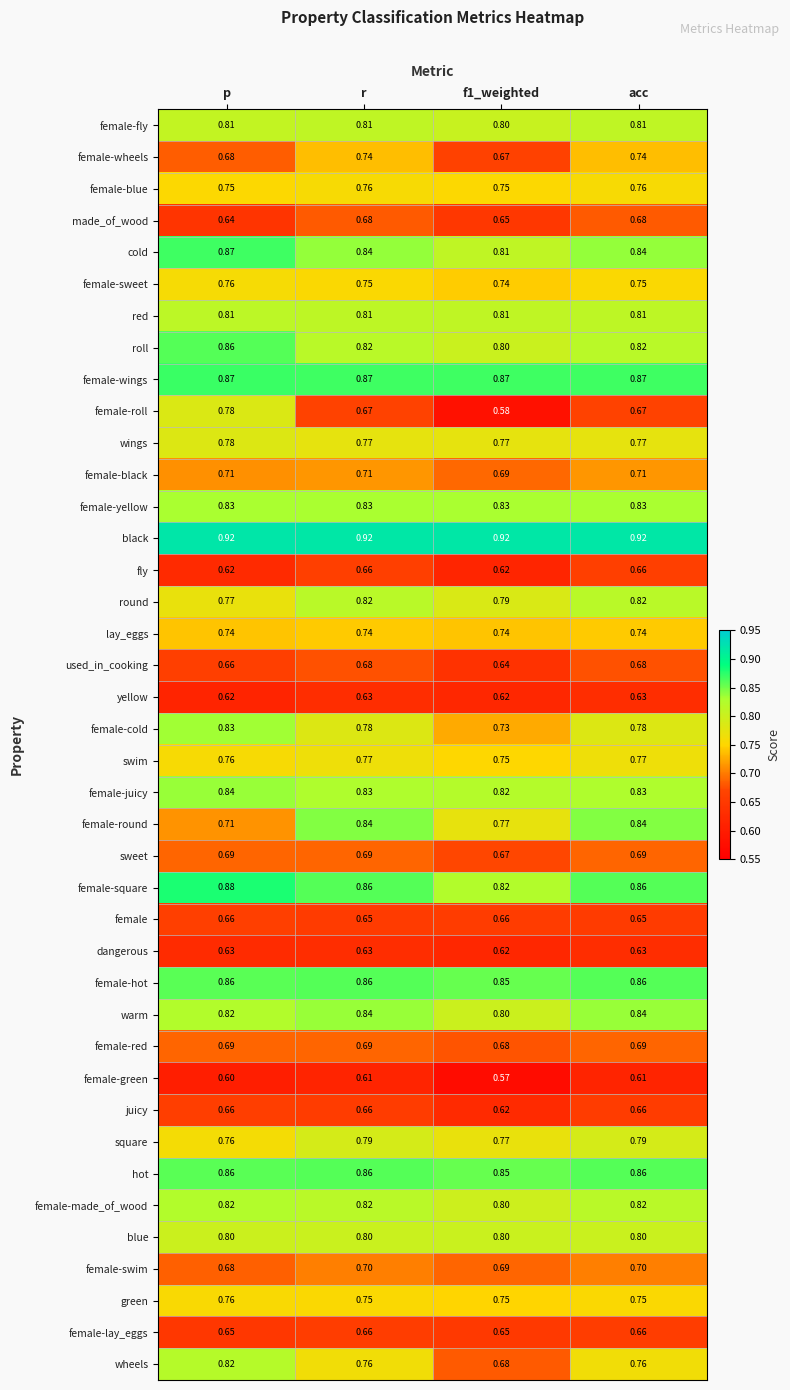

At how many categories does at least one series exceed 0?

4